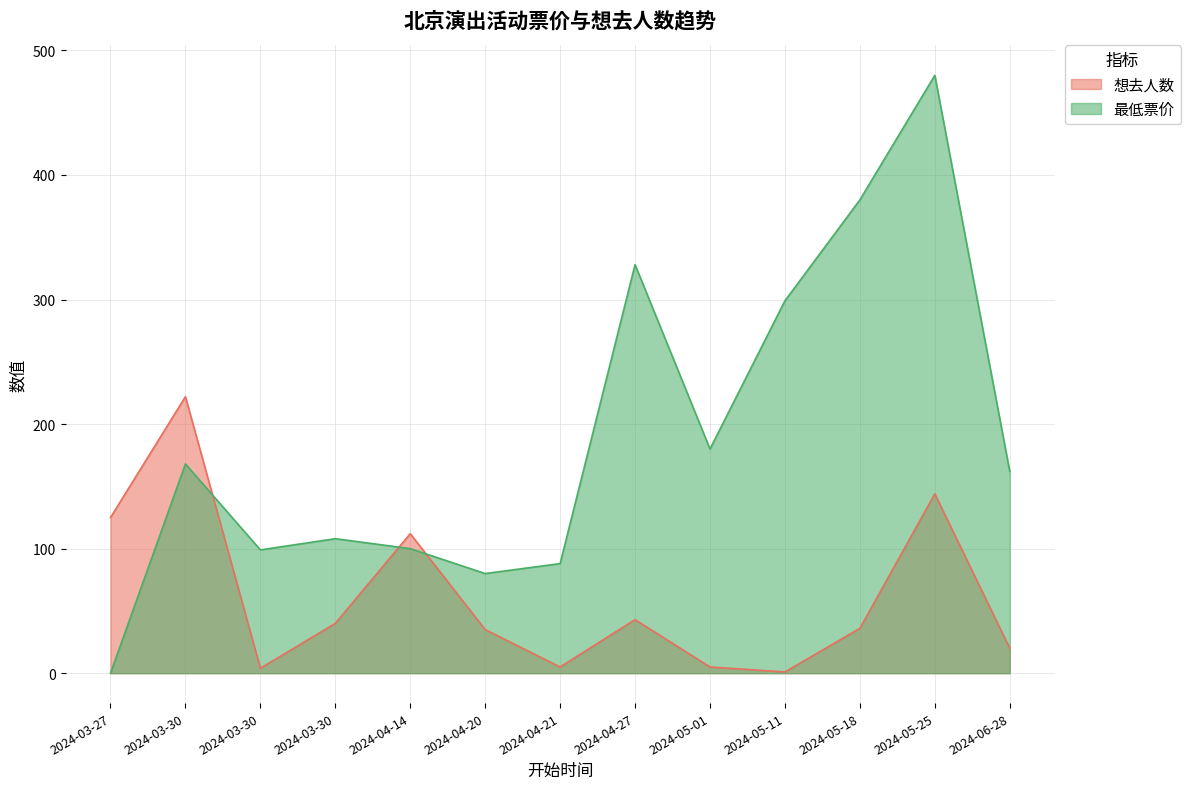

What is the spread (max minus min) of values at 2024-05-11?

298